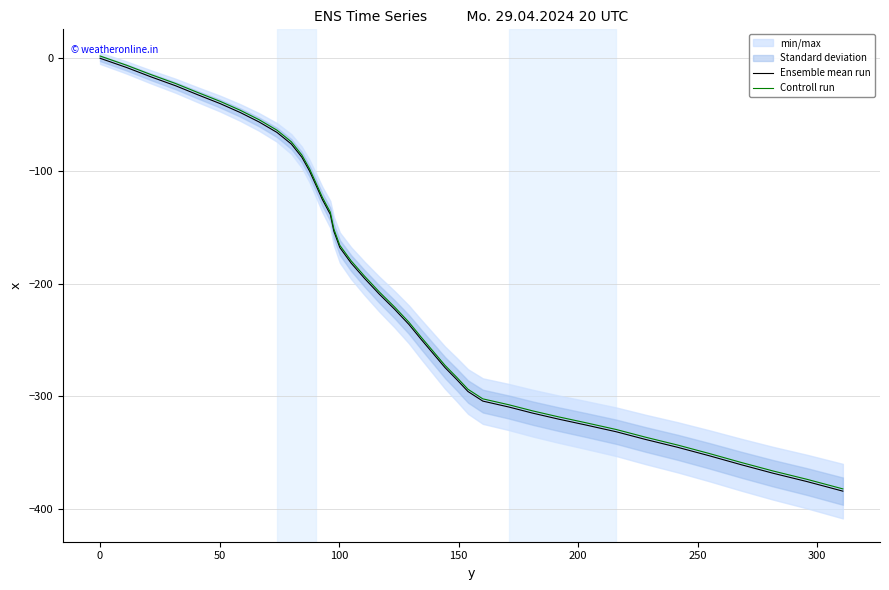

What is the maximum value for Controll run?

2.0